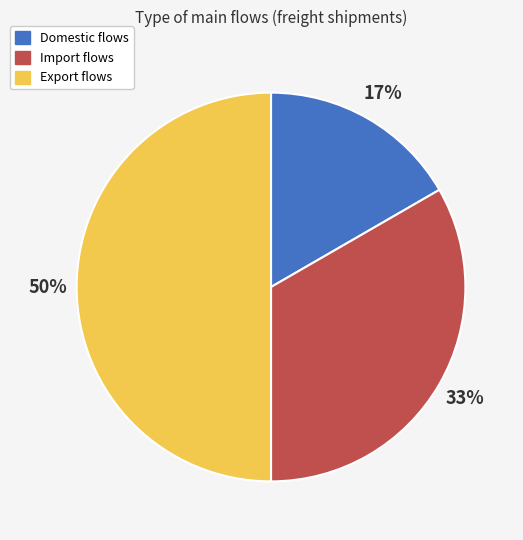

What is the ratio of the value at Export flows to the value at Import flows?

1.5